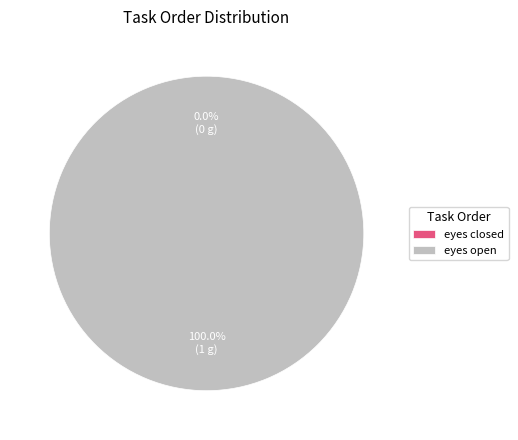

Does any single category account for the majority?

Yes